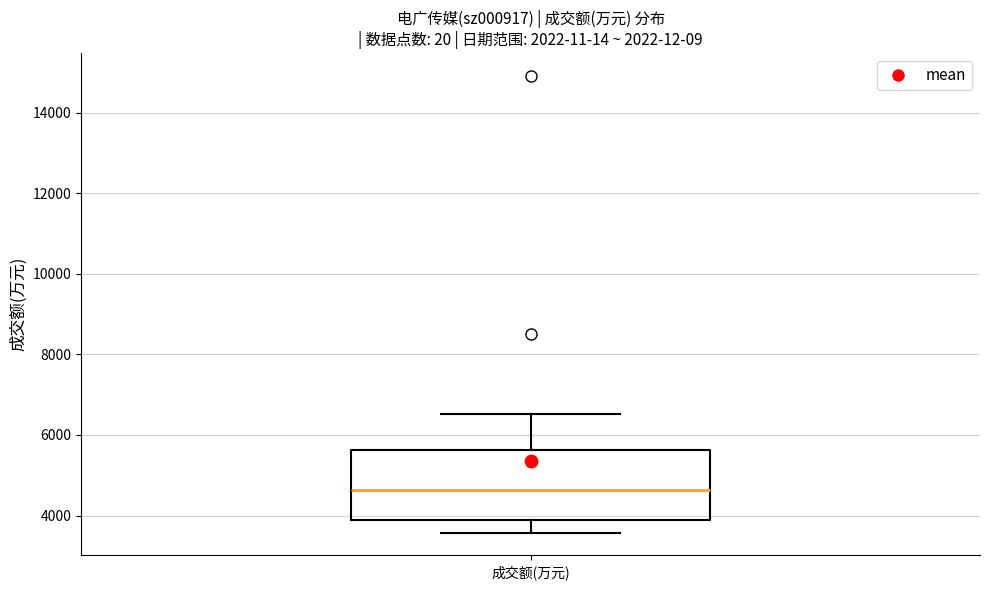

Transcribe this box plot: give where the median line is, the range the box spans, and where the two whiskers end, as read against the y-axis. The values are not printed on the chart, so give them approximately, as read against the axis.

median 4600, box 3800 to 5600, whiskers 3600 to 6600